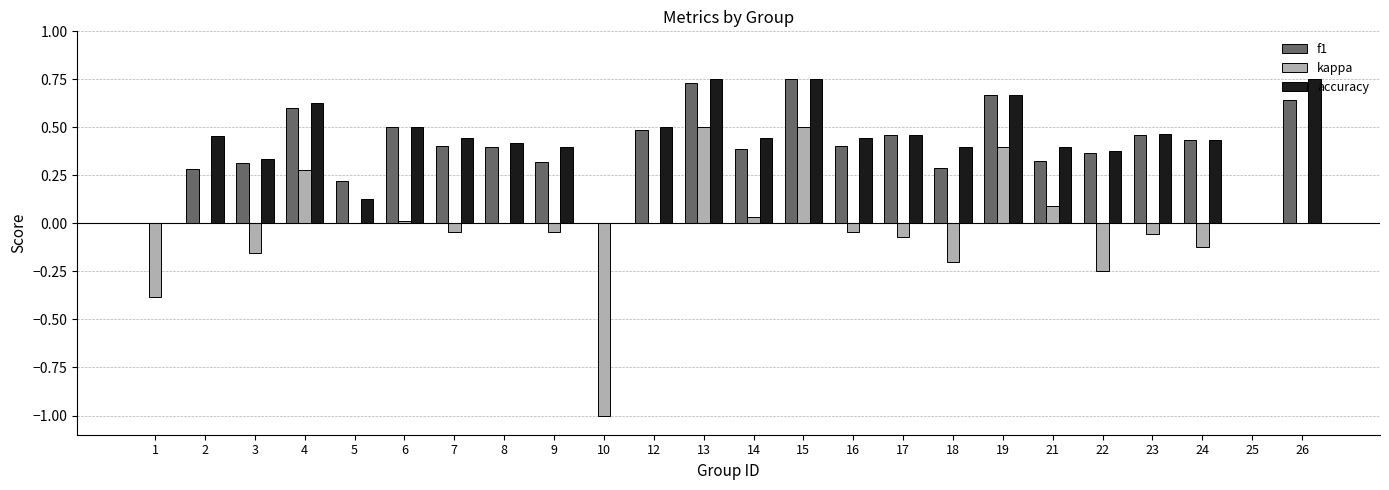

How many categories are shown in the chart?

24